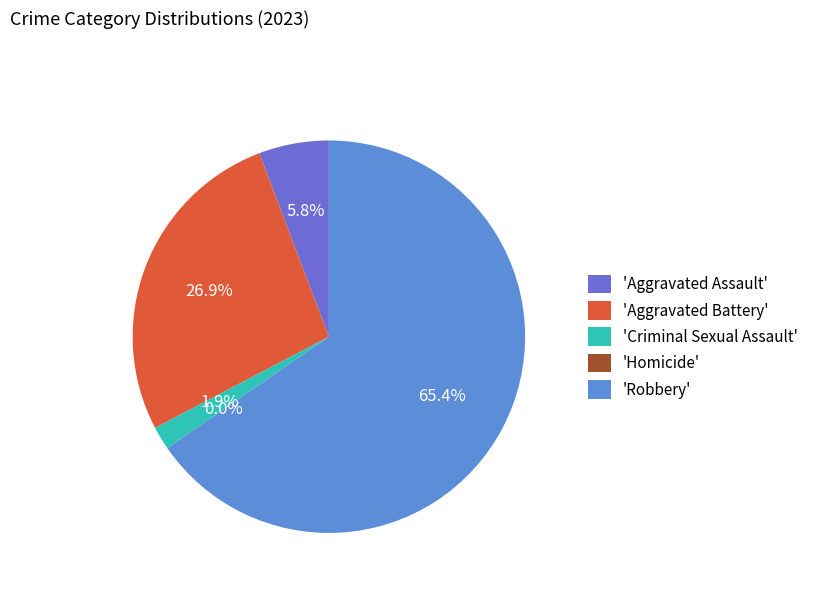

To the nearest percent, what is the combined percentage of Homicide and Aggravated Battery?

27%